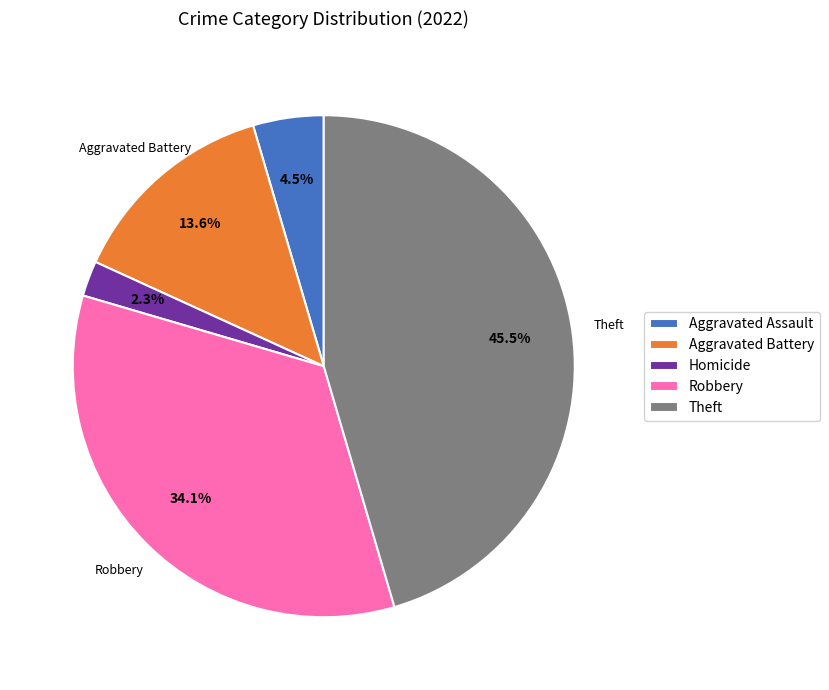

Which category has the biggest portion of the pie?

Theft